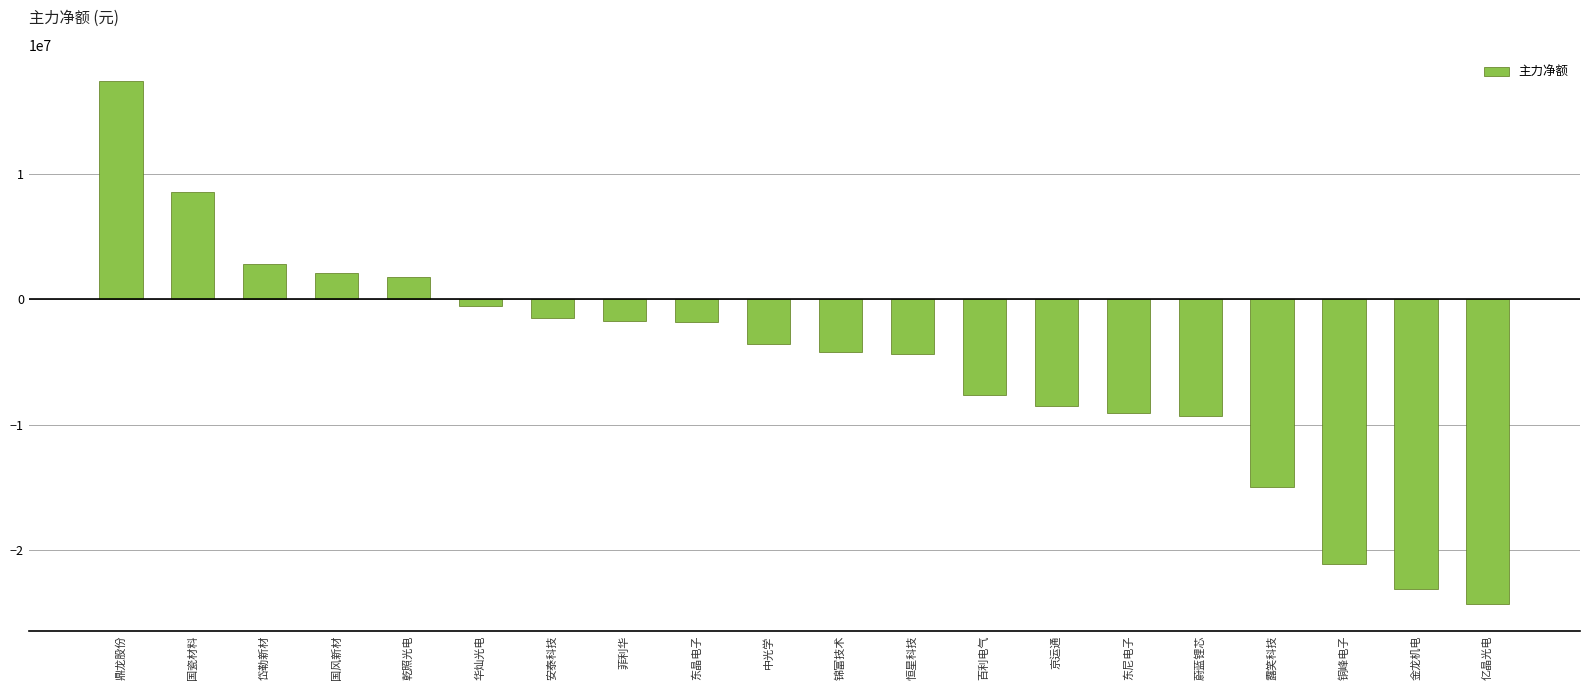

Read the value at 东晶电子, to the nearest 100.

-1831900